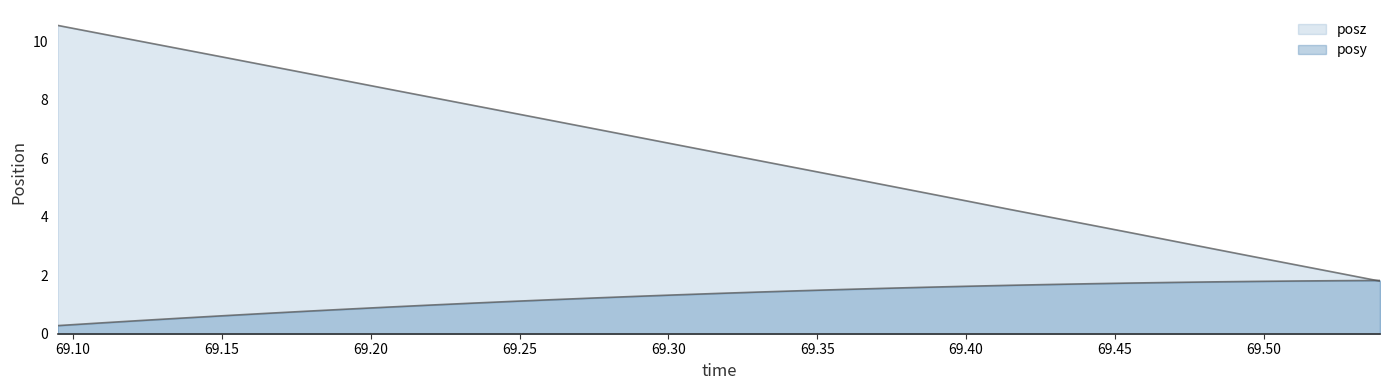

True or false: posy has a value of 1.3 at 69.28894.

True